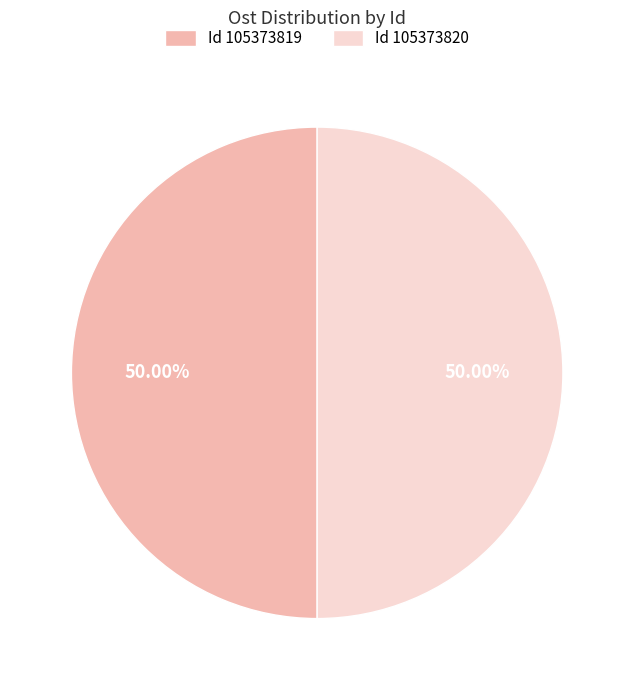

Do Id 105373819 and Id 105373820 together represent more than half of the pie?

Yes